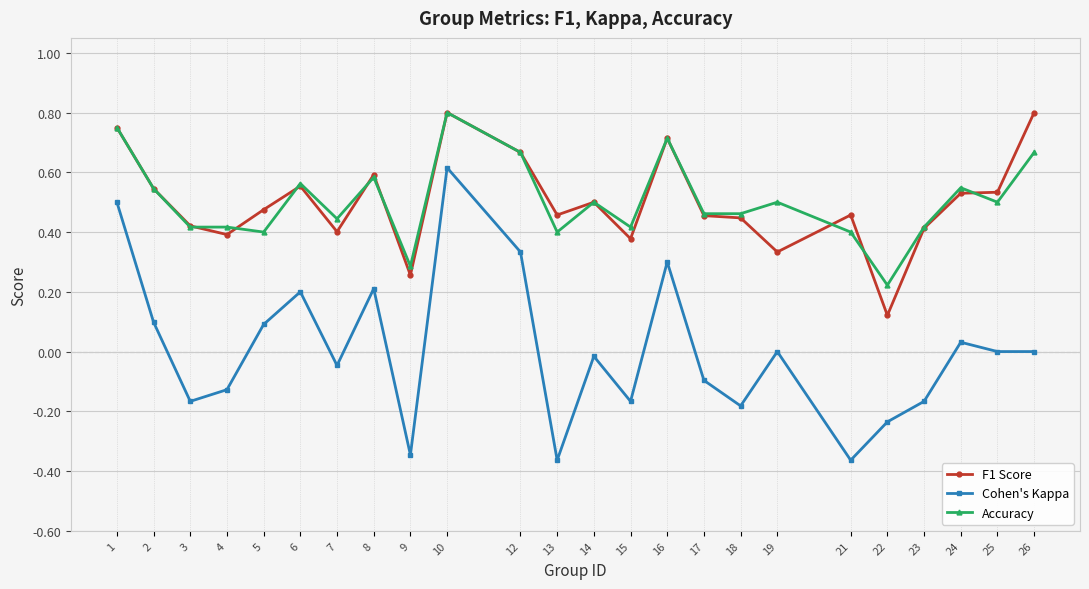

What are all the series names shown in the legend?

F1 Score, Cohen's Kappa, Accuracy